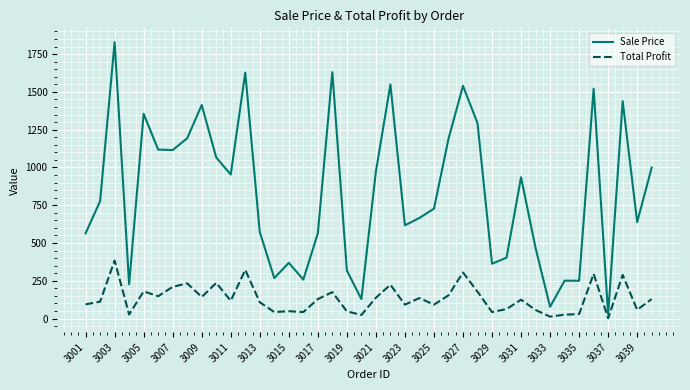

What is the highest value of the Total Profit series?

384